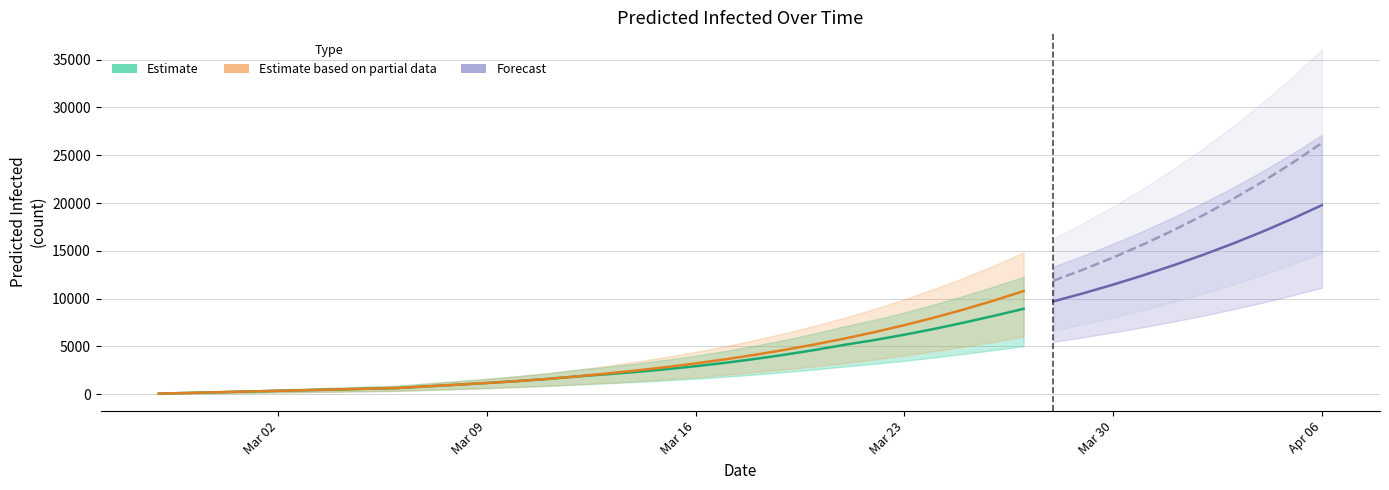

Between 21 and 2, which is larger?

21